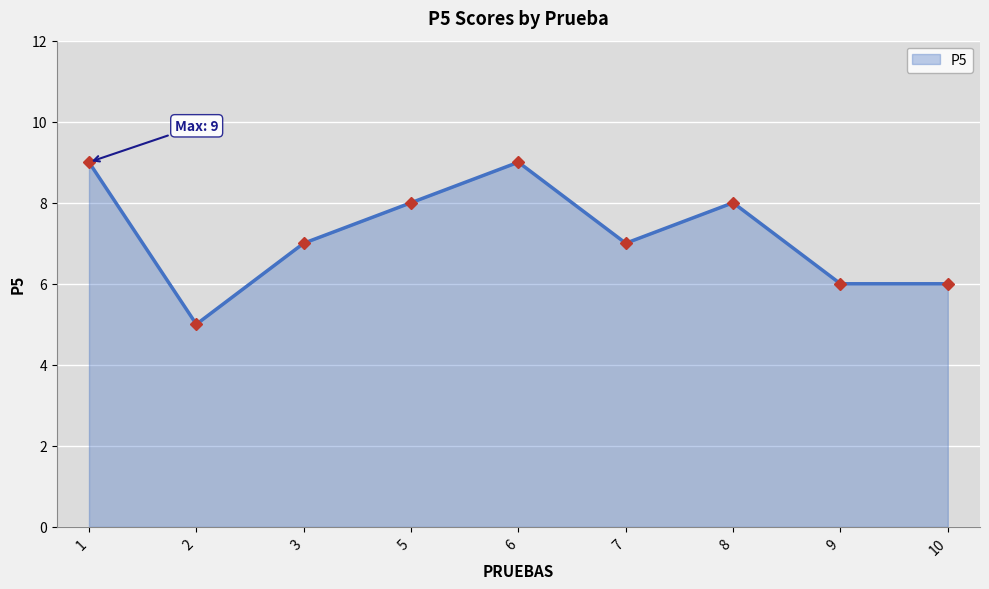

What is the maximum value shown in the chart?

9